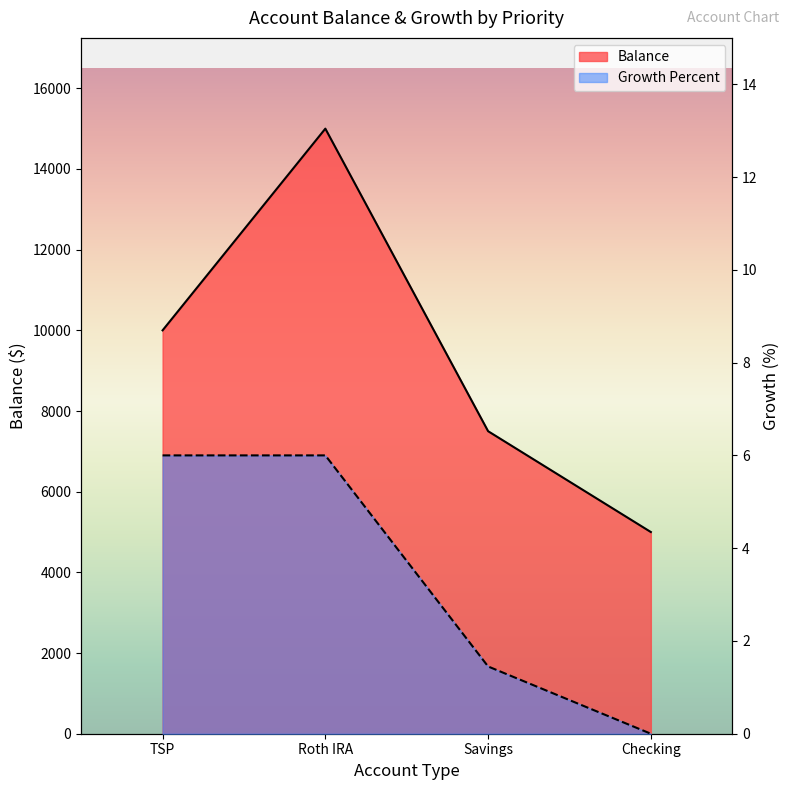

What is the difference between the highest and lowest values at Savings?

7498.6